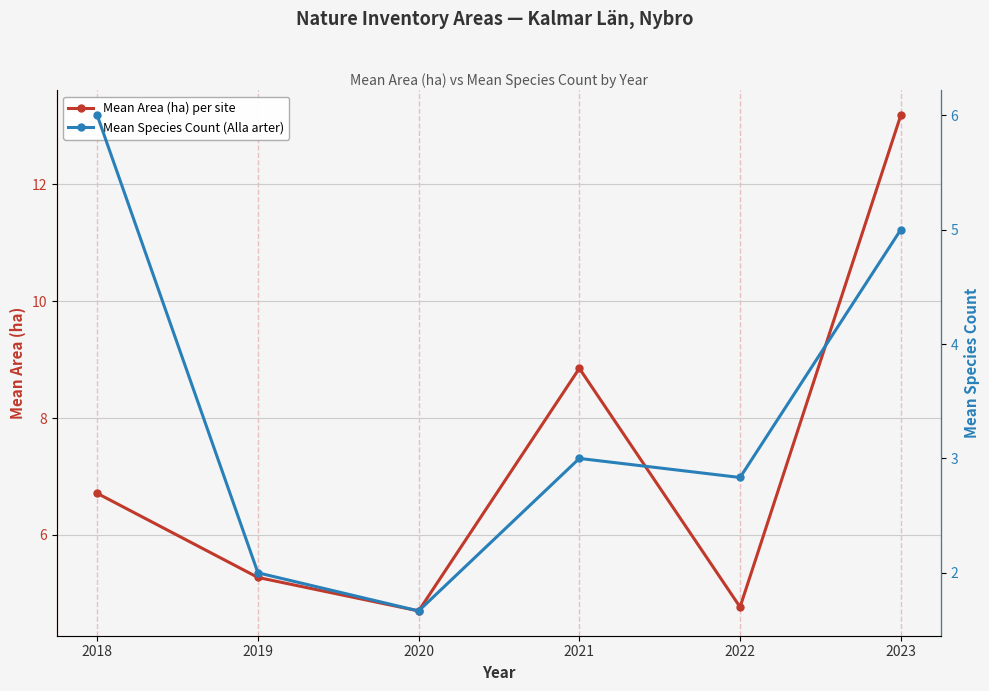

List the labels in order of Mean Species Count (Alla arter) value, largest first.

2018, 2023, 2021, 2022, 2019, 2020